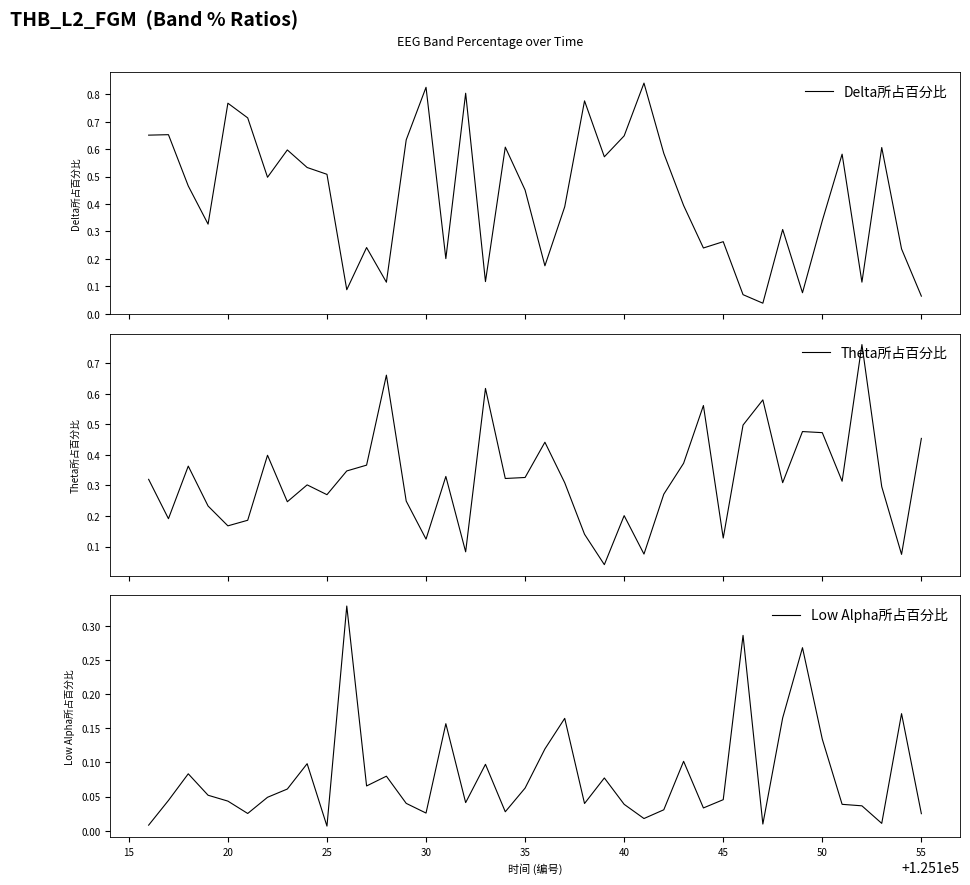

Does the chart display data point markers on the line(s)?

No